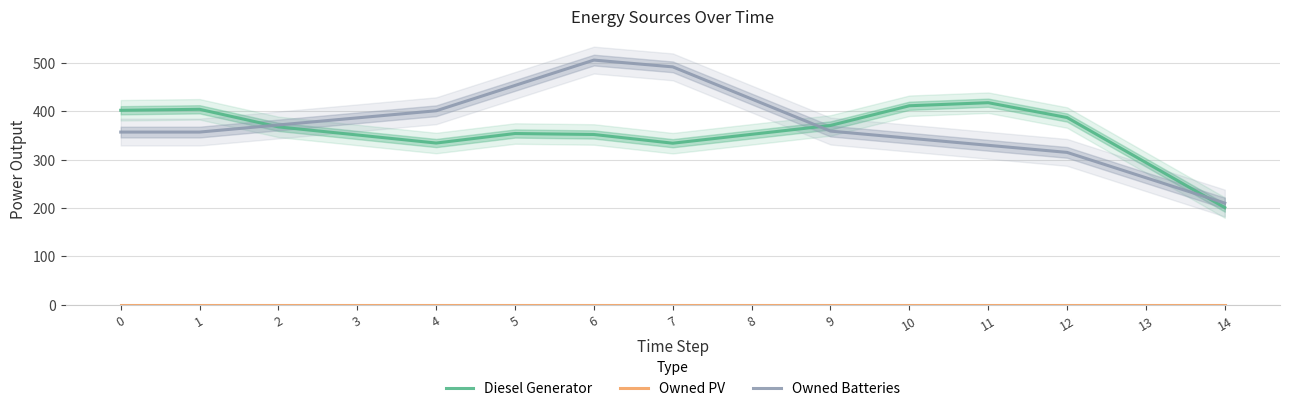

Which category has the lowest value in the Owned Batteries series?

14